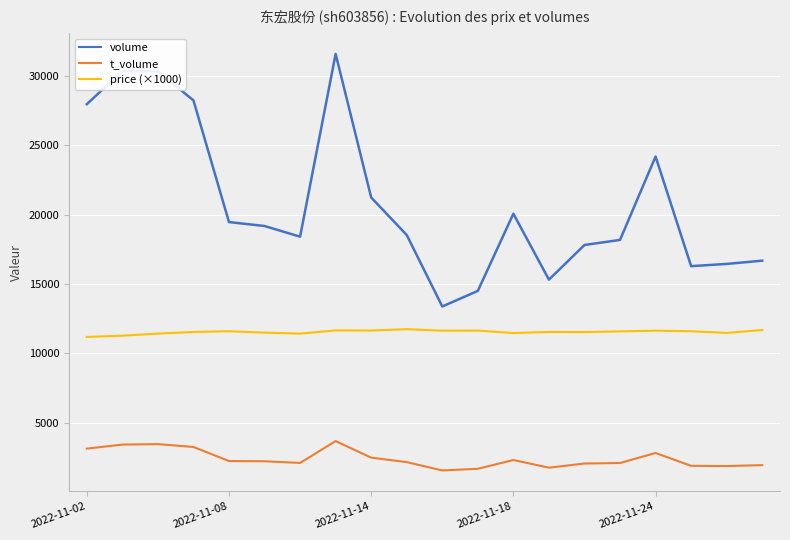

True or false: price (×1000) and volume intersect in this chart.

False